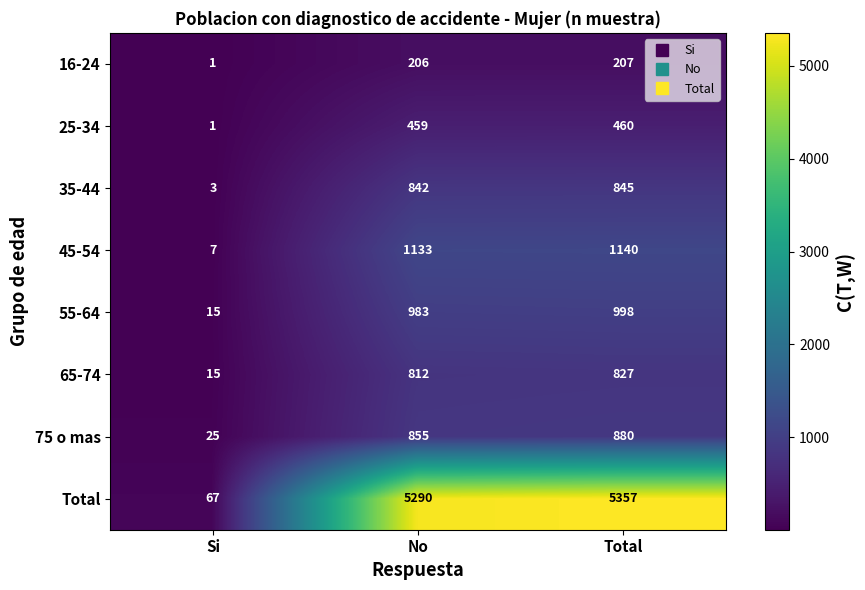

How many series are shown in this chart?

8